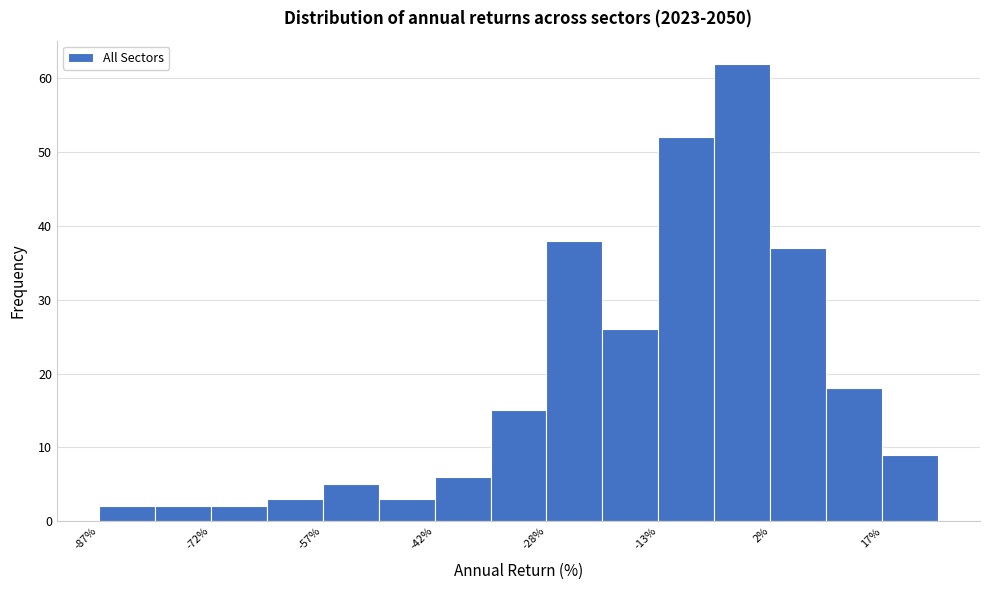

Around what value on the x-axis is the tallest bar? Give the approximate position of its centre, as read against the axis.

-2